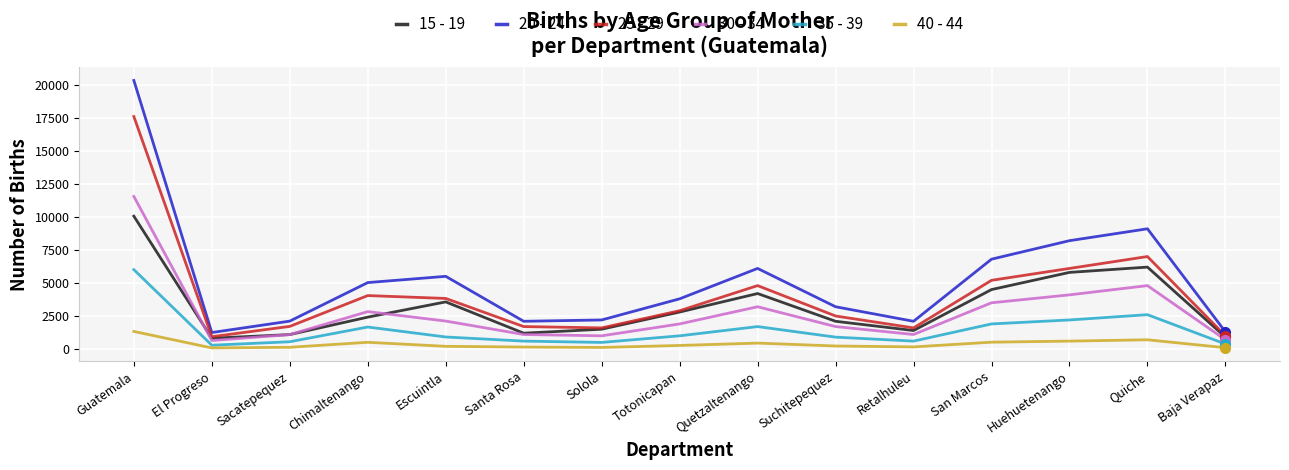

Which label corresponds to the largest value in the chart?

Guatemala